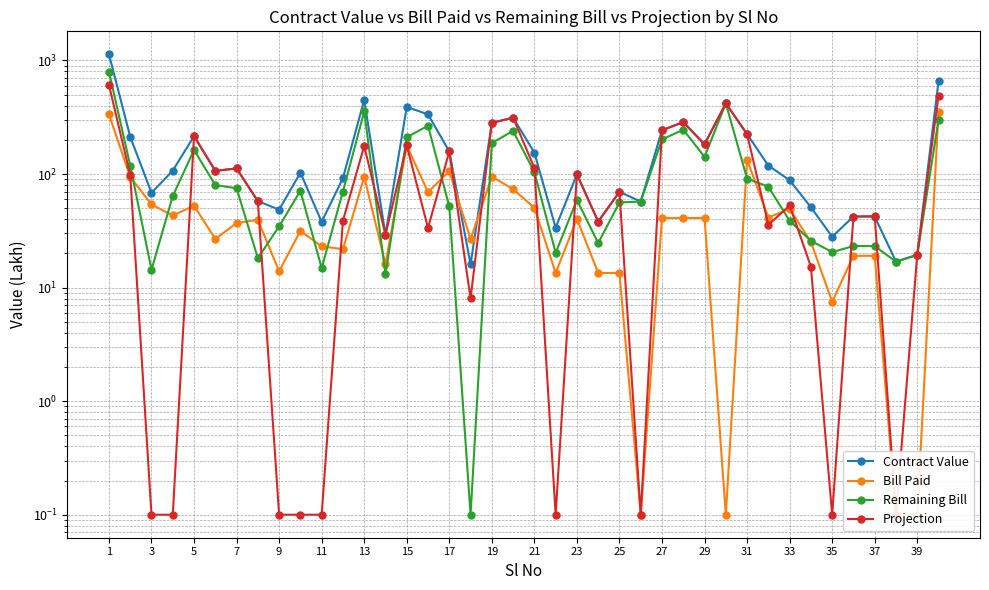

Which series has the largest total across all categories?

Contract Value